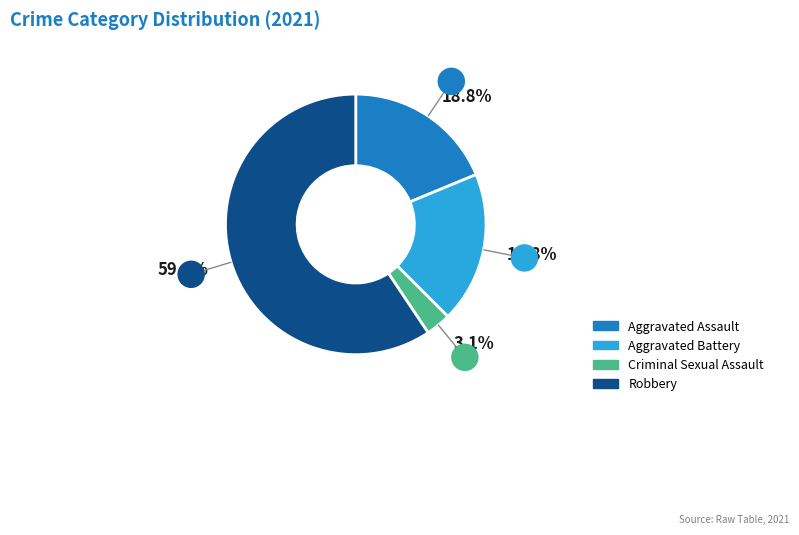

Between Robbery and Aggravated Battery, which is larger?

Robbery